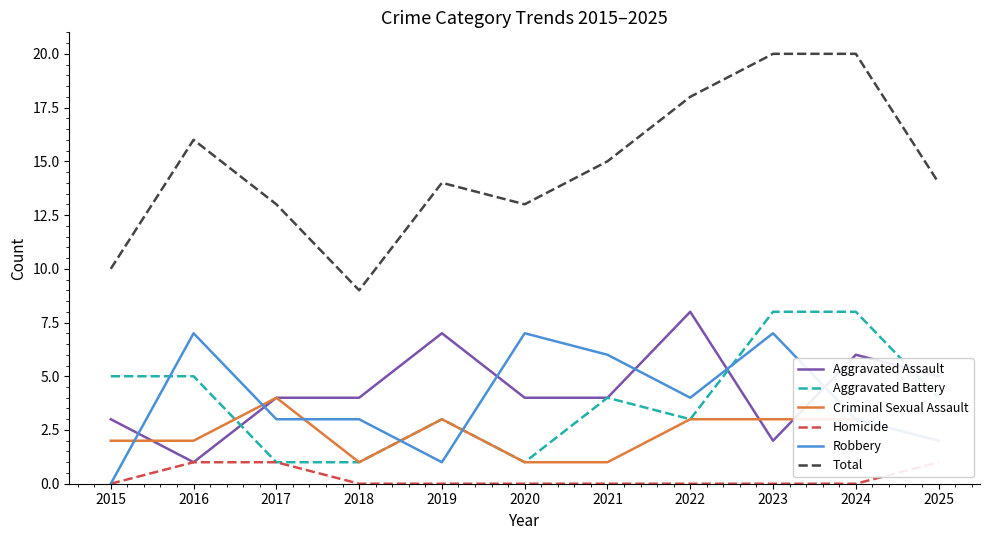

Which category has the lowest value in the Total series?

2018